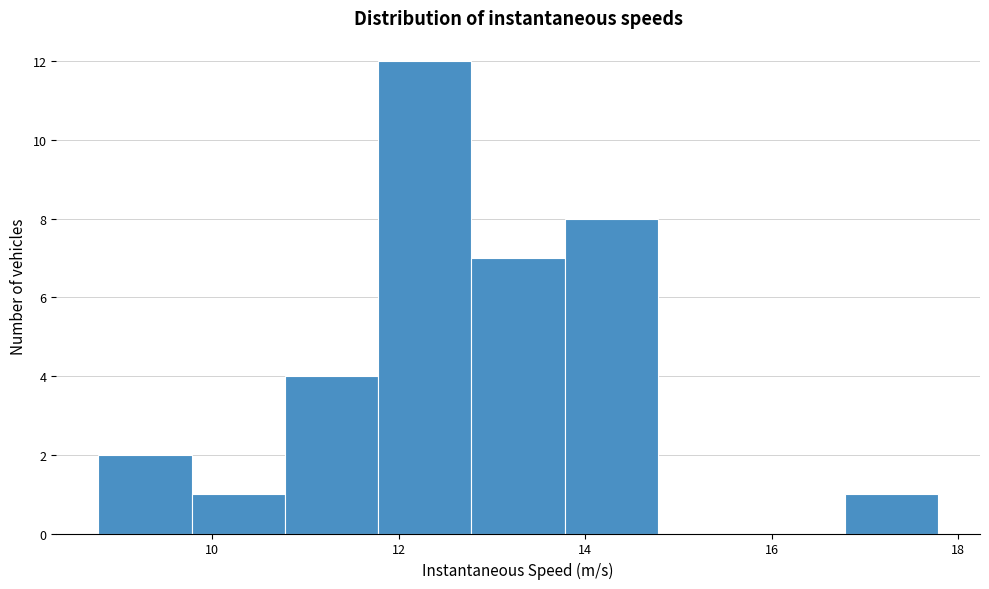

Reading left to right, transcribe this chart: for each bar, give the range it covers on the x-axis and its height. Neither the bar edges nor the heights are printed on the chart, so give them approximately, as read against the axes.

8.8 to 9.8: 2
9.8 to 10.8: 1
10.8 to 11.8: 4
11.8 to 12.8: 12
12.8 to 13.8: 7
13.8 to 14.8: 8
14.8 to 15.8: 0
15.8 to 16.8: 0
16.8 to 17.8: 1